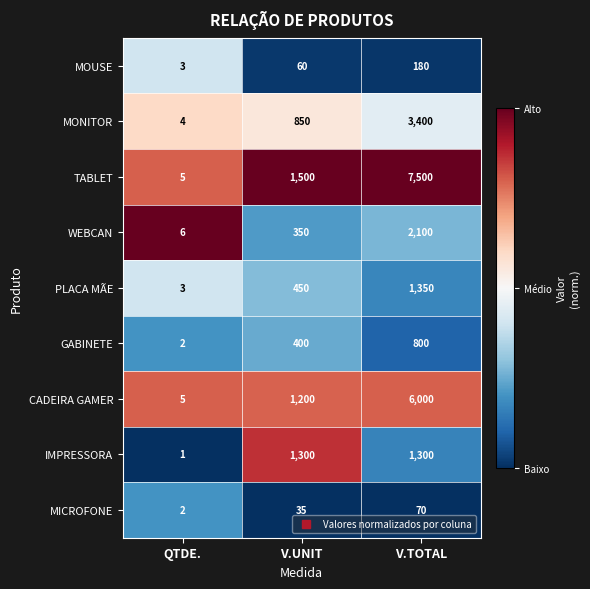

Which label corresponds to the largest value in the chart?

V.TOTAL